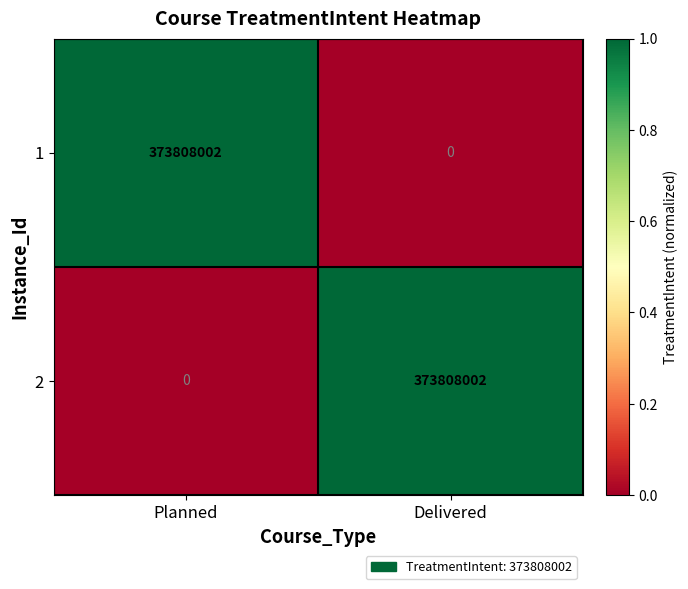

Is the value of 2 at Planned greater than the value of 1 at Planned?

No